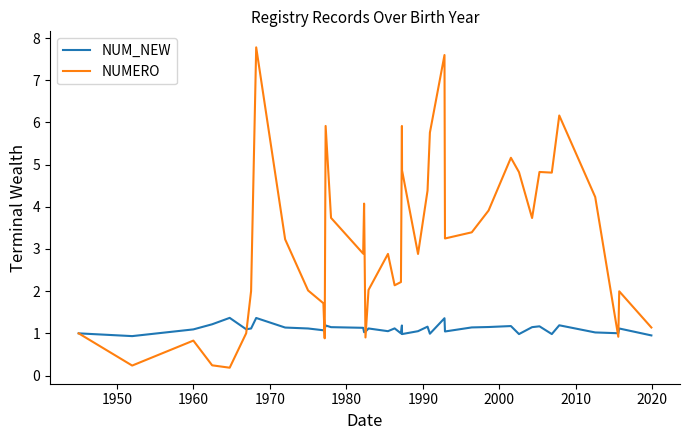

What is the sum of all NUM_NEW values?

44.2